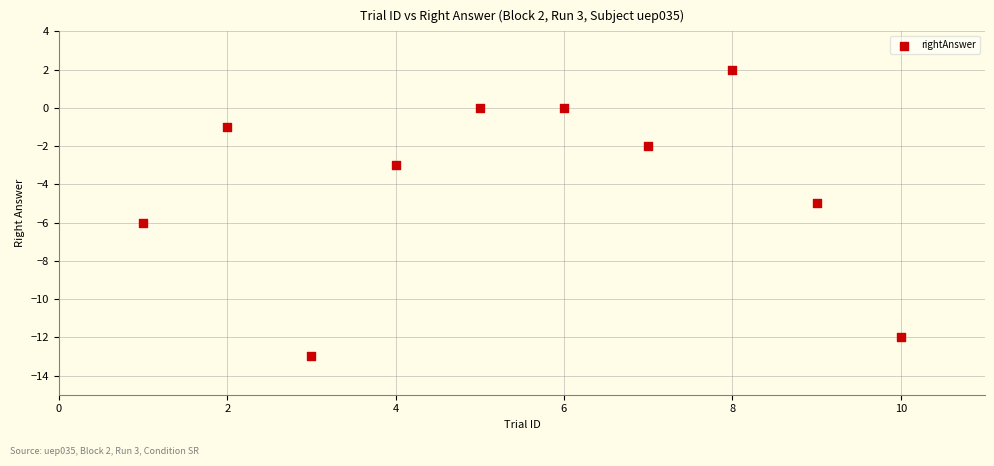

What is the average X value?

6